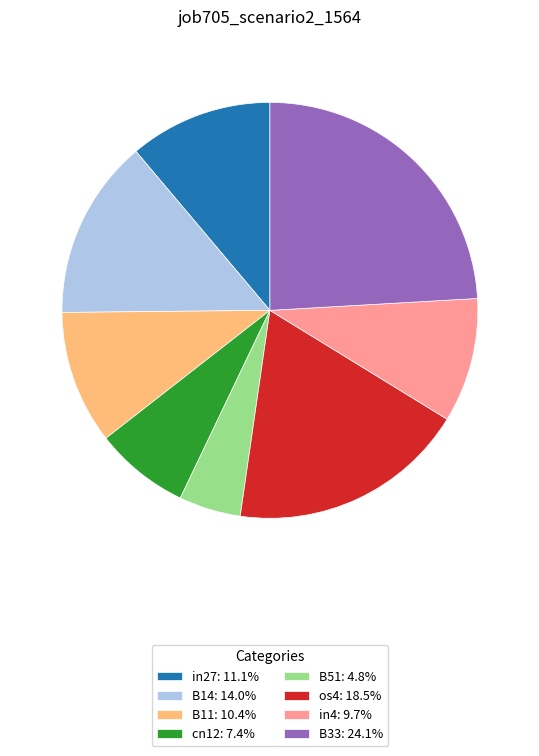

Which has a higher value, os4 or in4?

os4